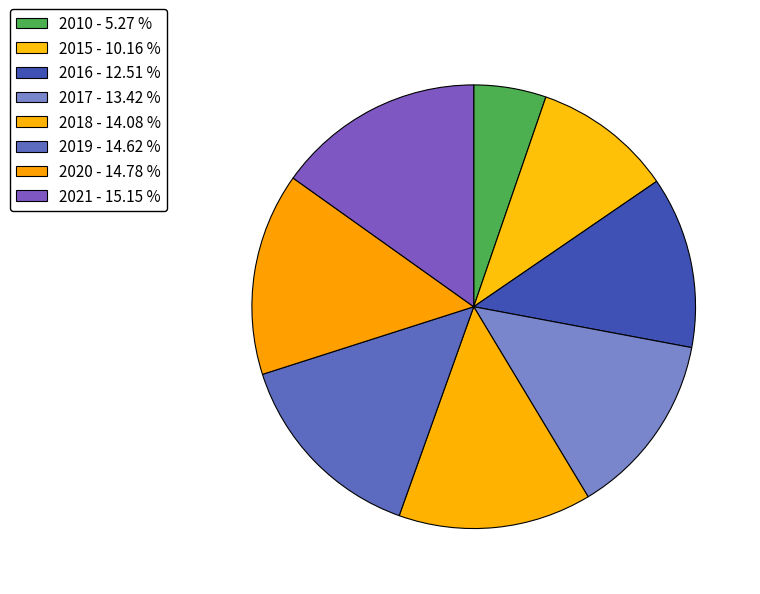

To the nearest percent, what portion does 2019 represent?

15%